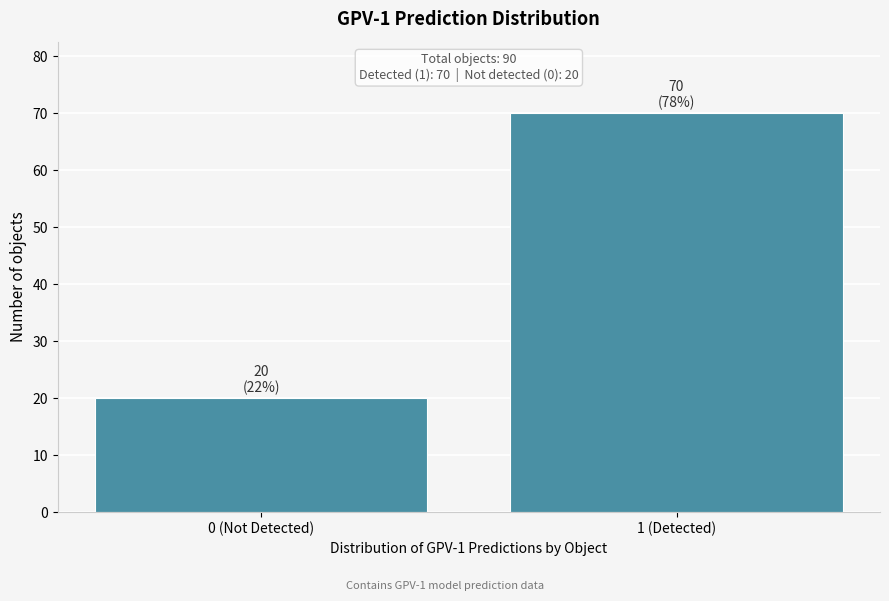

Reading right to left, extract all data points from this chart.

1 (Detected)=70	0 (Not Detected)=20